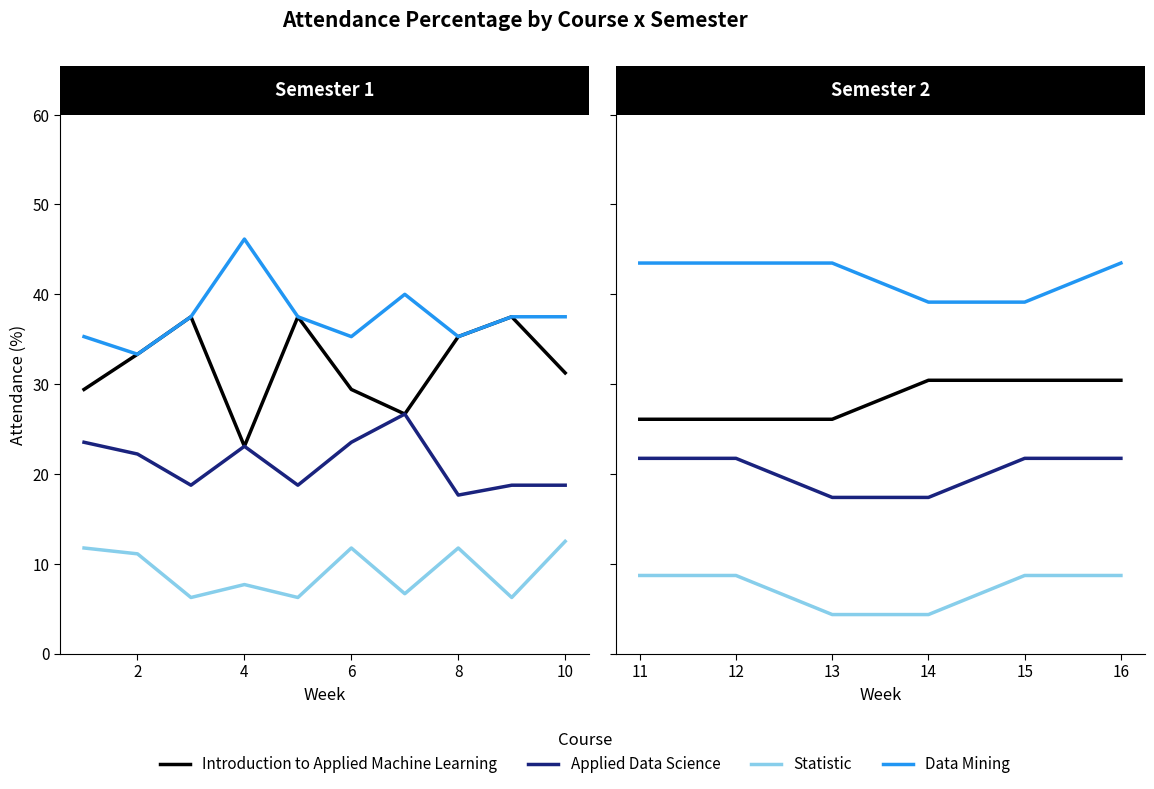

What is the minimum value shown in the chart?

4.3